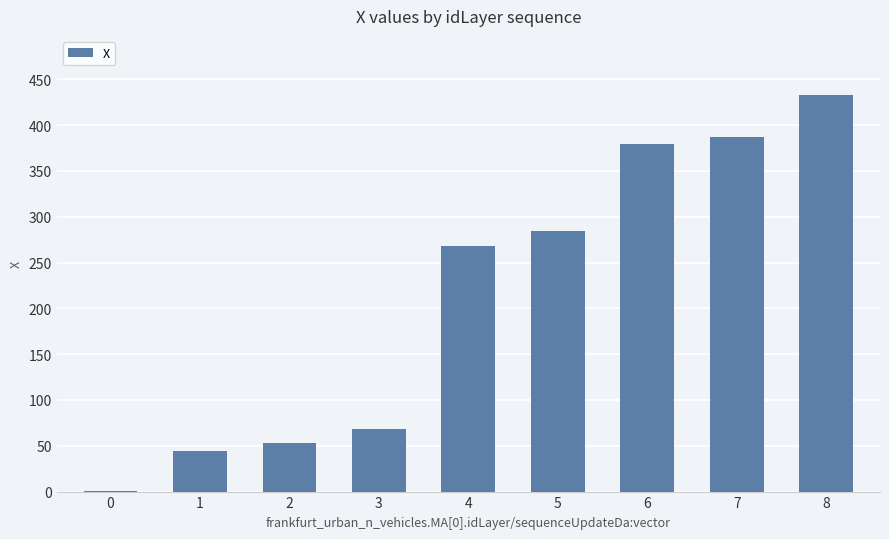

The chart shows a value of 172.4 at 4. True or false?

False